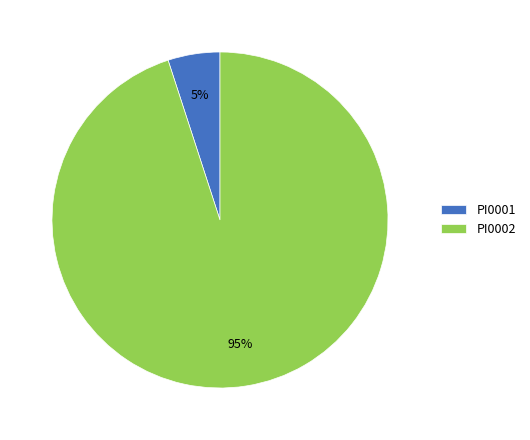

Approximately how many times larger is the value at PI0001 compared to PI0002?

0.1